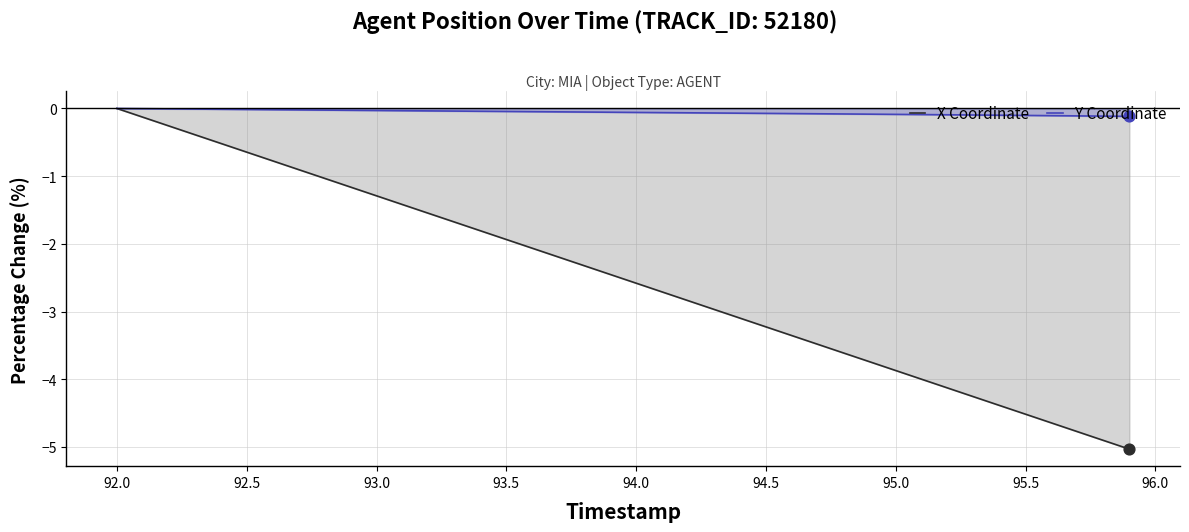

Which series has the widest spread of Y values?

X Coordinate